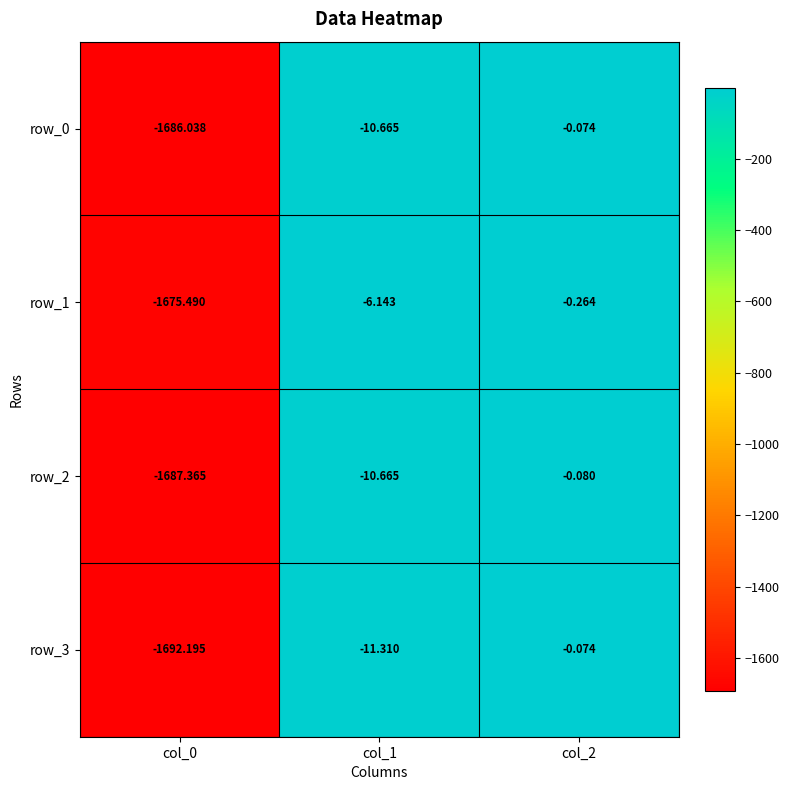

True or false: row_0 has a value of -1143.9 at col_0.

False